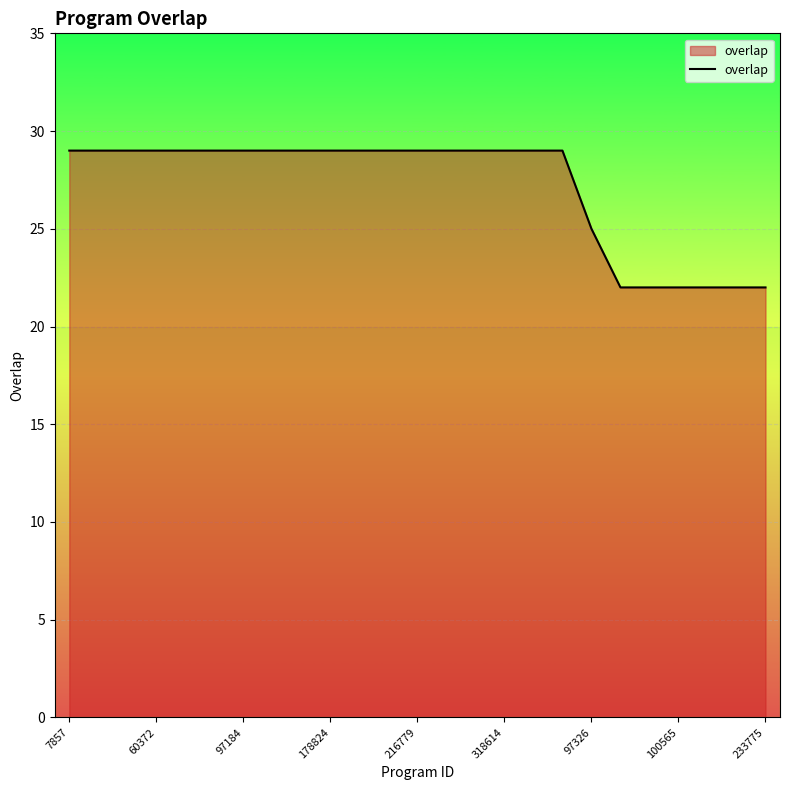

What is the difference between the maximum and minimum values?

7